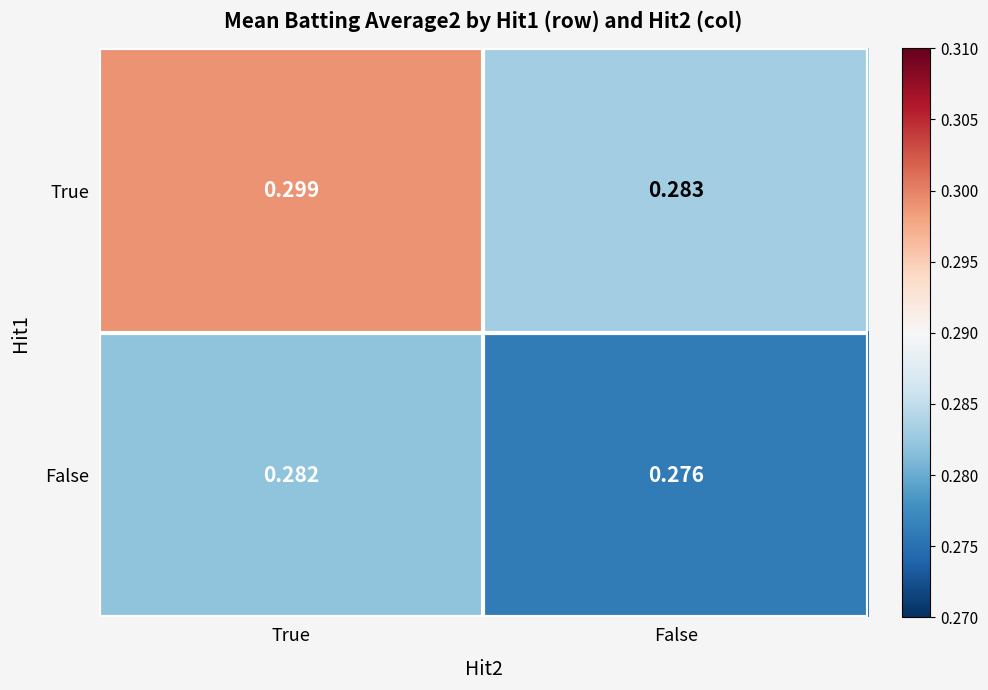

At how many categories does at least one series exceed 0?

2